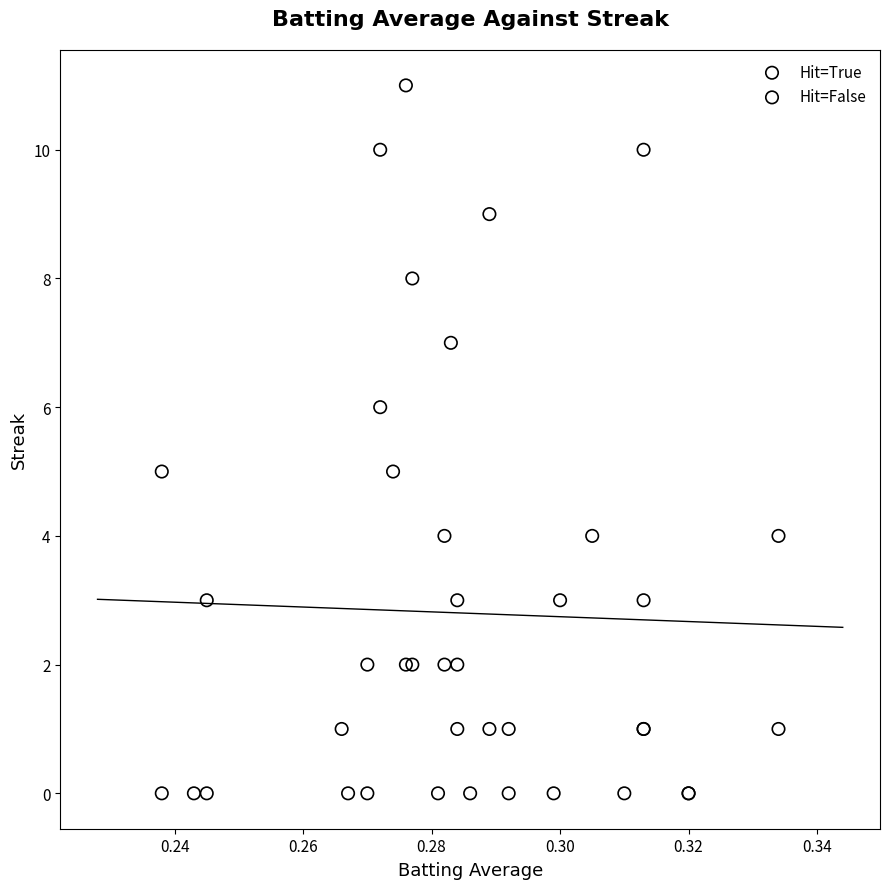

Which series contains the highest Y value?

Hit=True